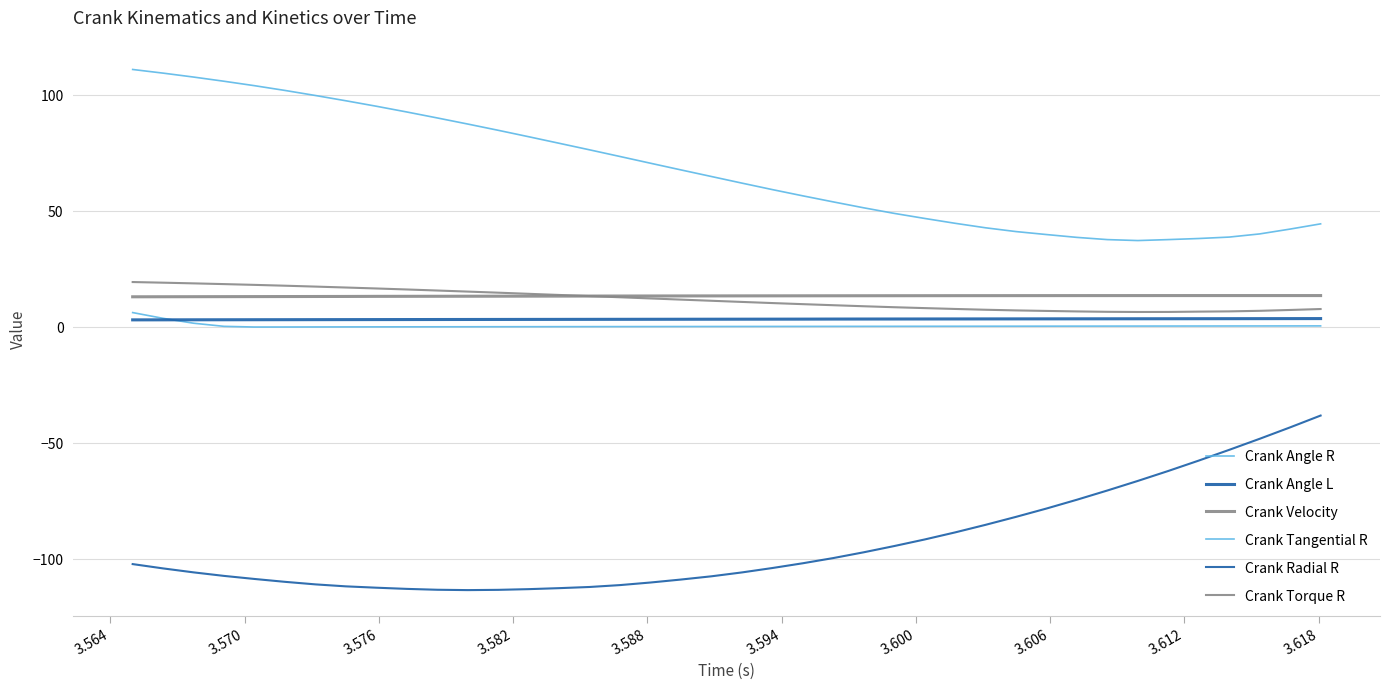

What is the difference between the second highest and second lowest values in the Crank Angle L series?

0.5